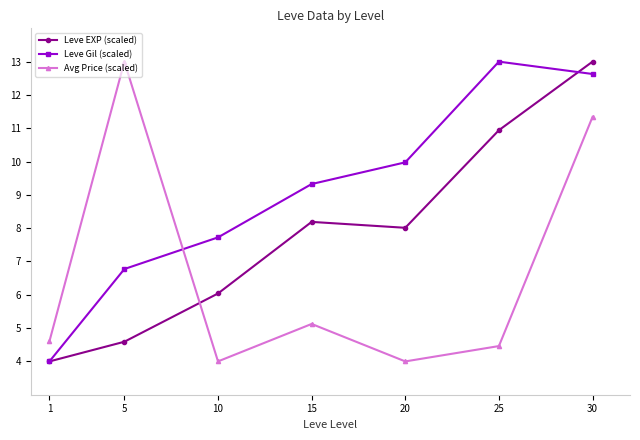

How many interior local peaks does the Avg Price (scaled) series have?

2